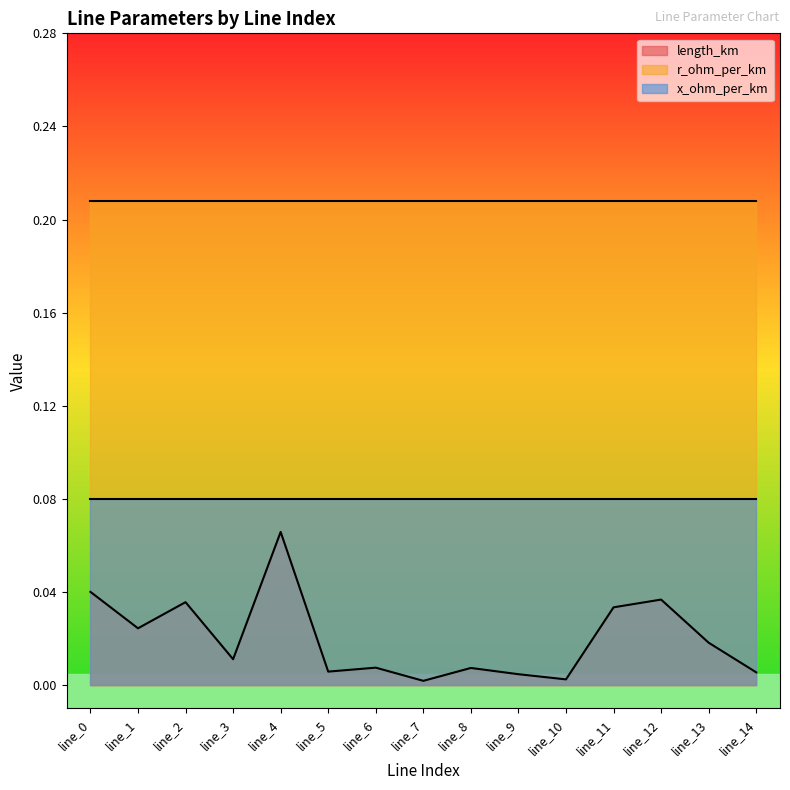

The value of length_km at line_9 is 0.0. True or false?

False